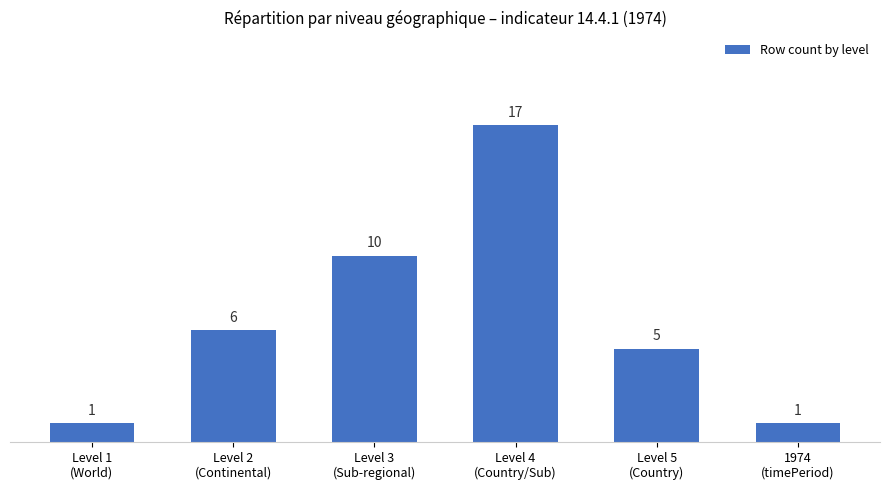

How many data points does each series have?

6